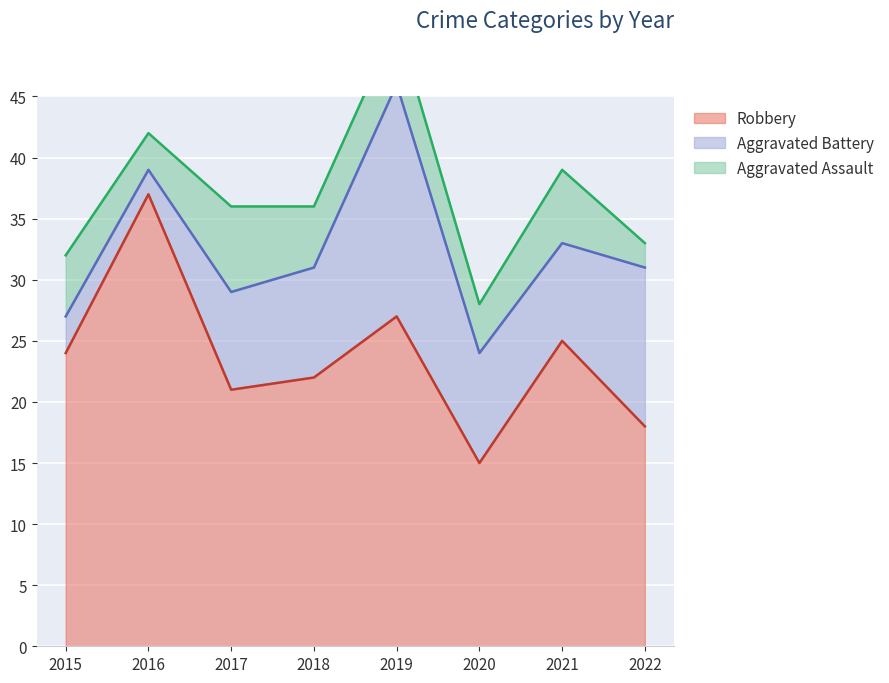

True or false: Robbery and Aggravated Battery intersect in this chart.

False